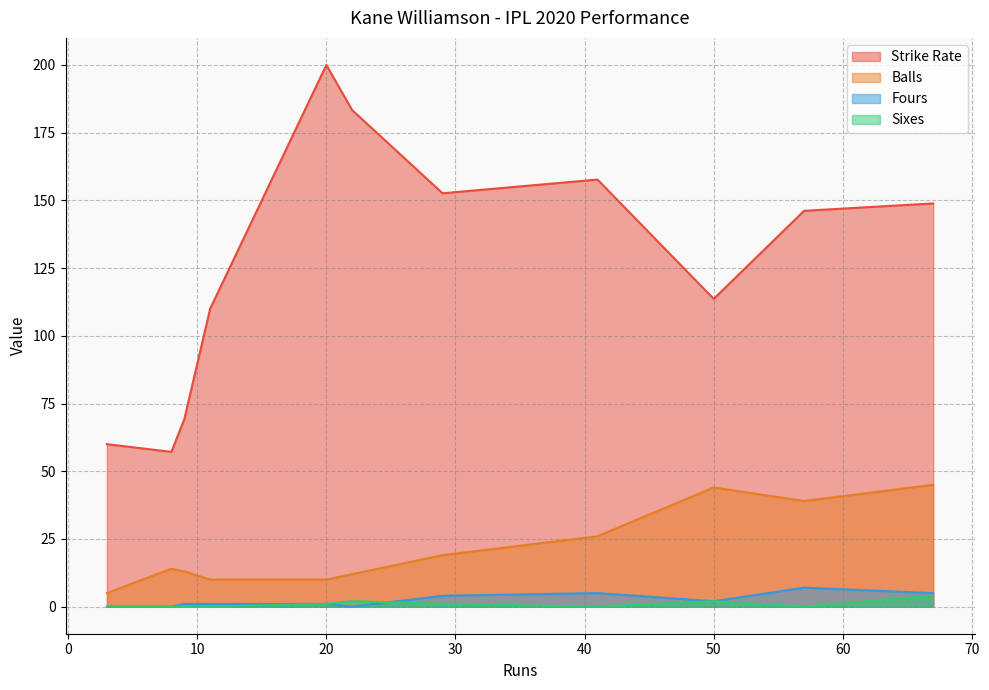

The Strike Rate series shows 110.0 at 11. True or false?

True